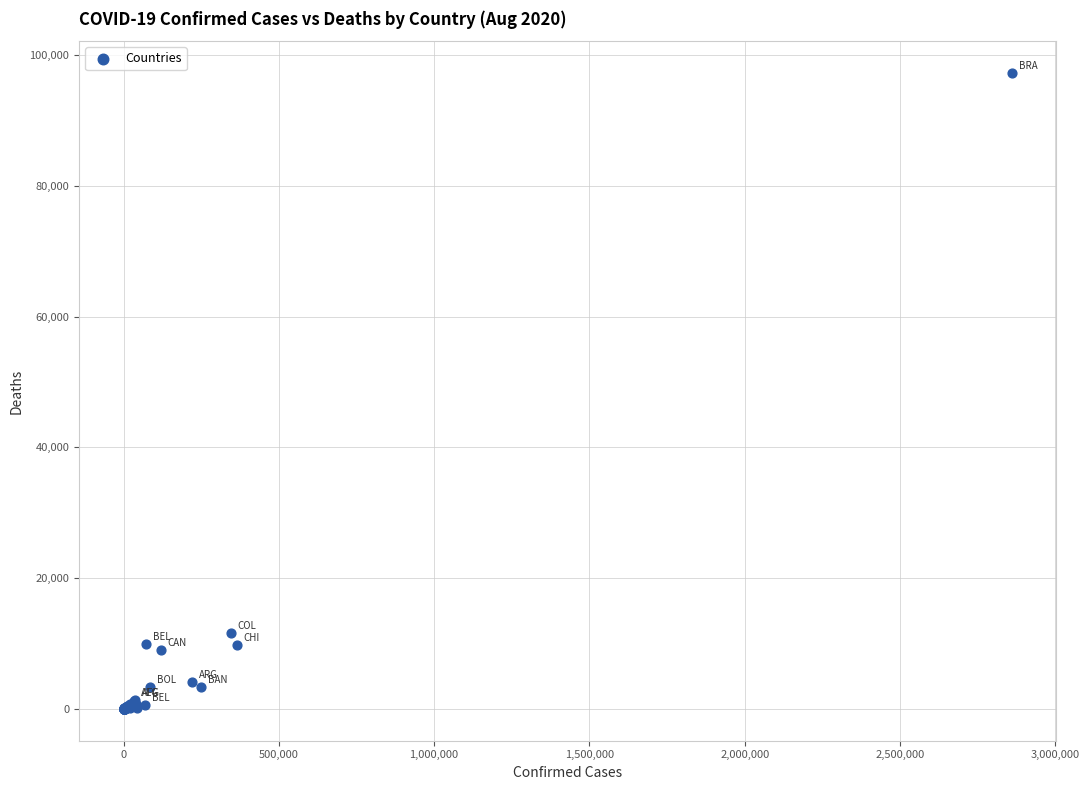

What Y value in the scatter plot is closest to 48628?

11624